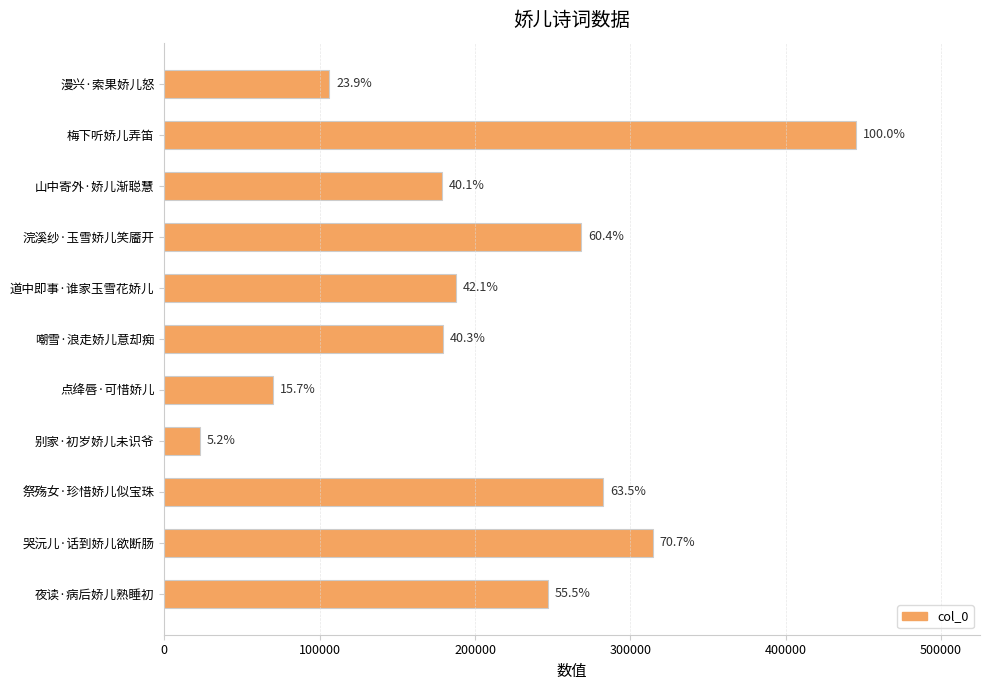

How many bars are there in total?

11